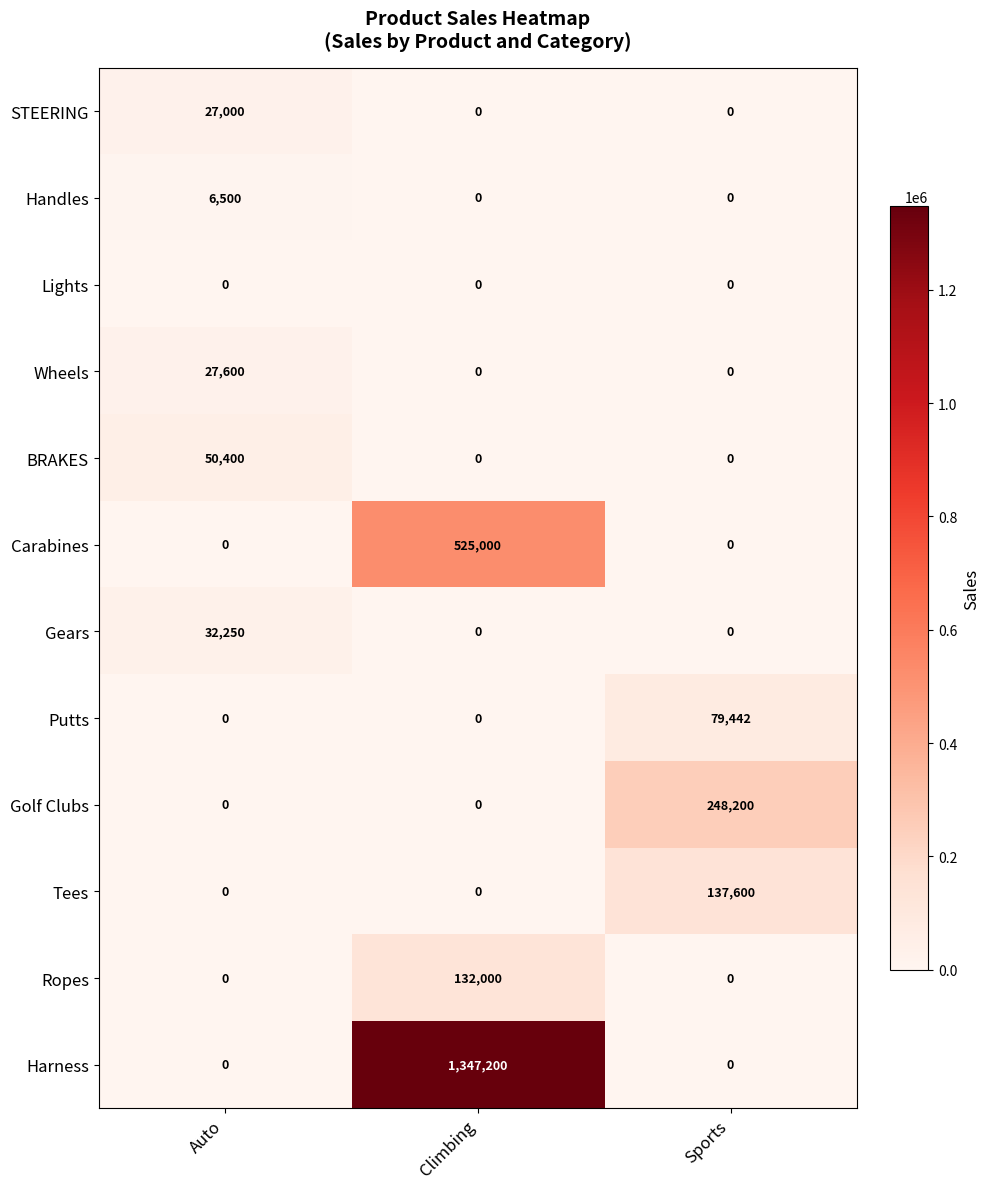

What is the greatest value displayed?

1347200